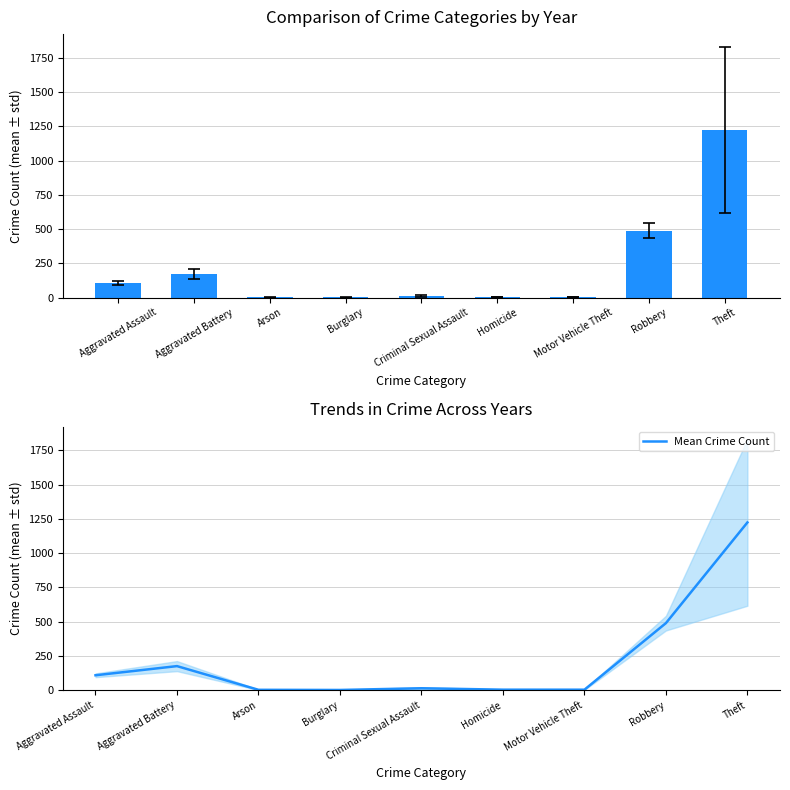

What is the maximum value for Mean Crime Count?

1223.7